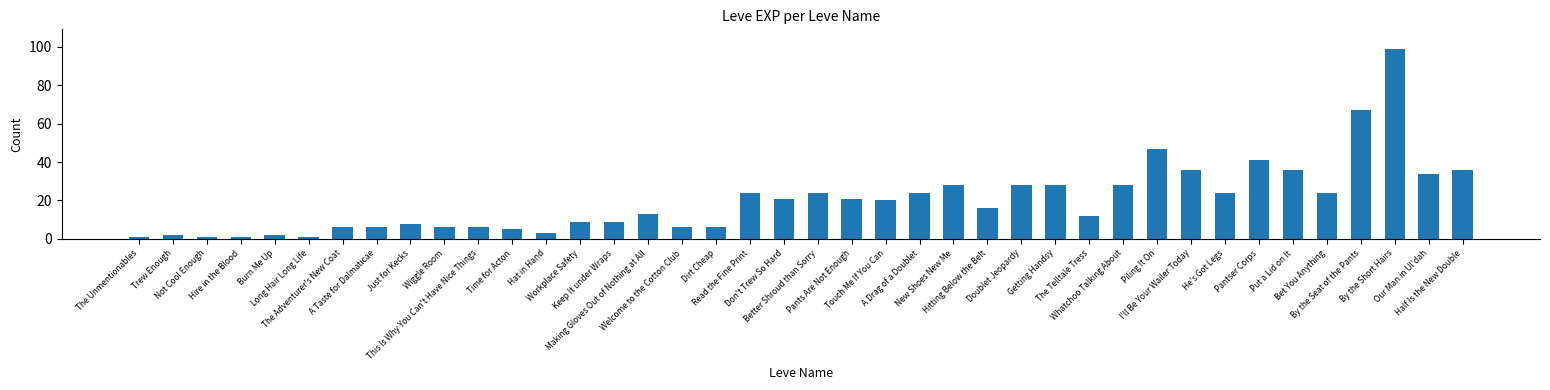

What is the minimum value shown in the chart?

1